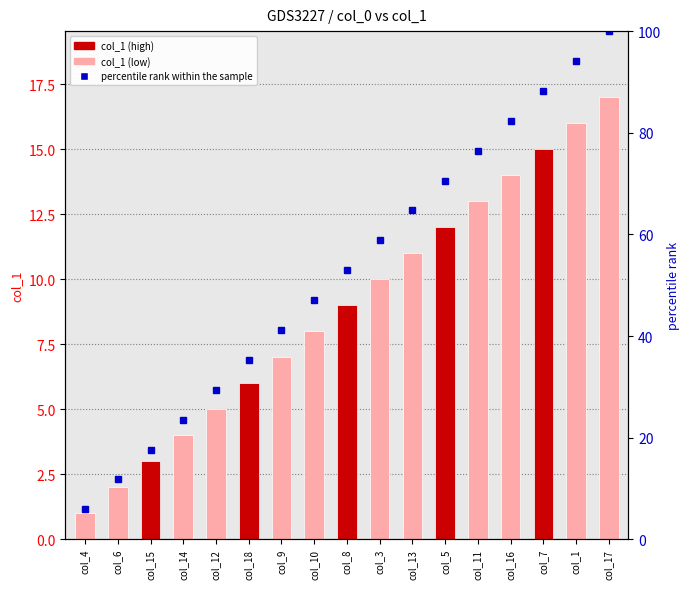

How many values in the percentile rank within the sample series are below 52?

8